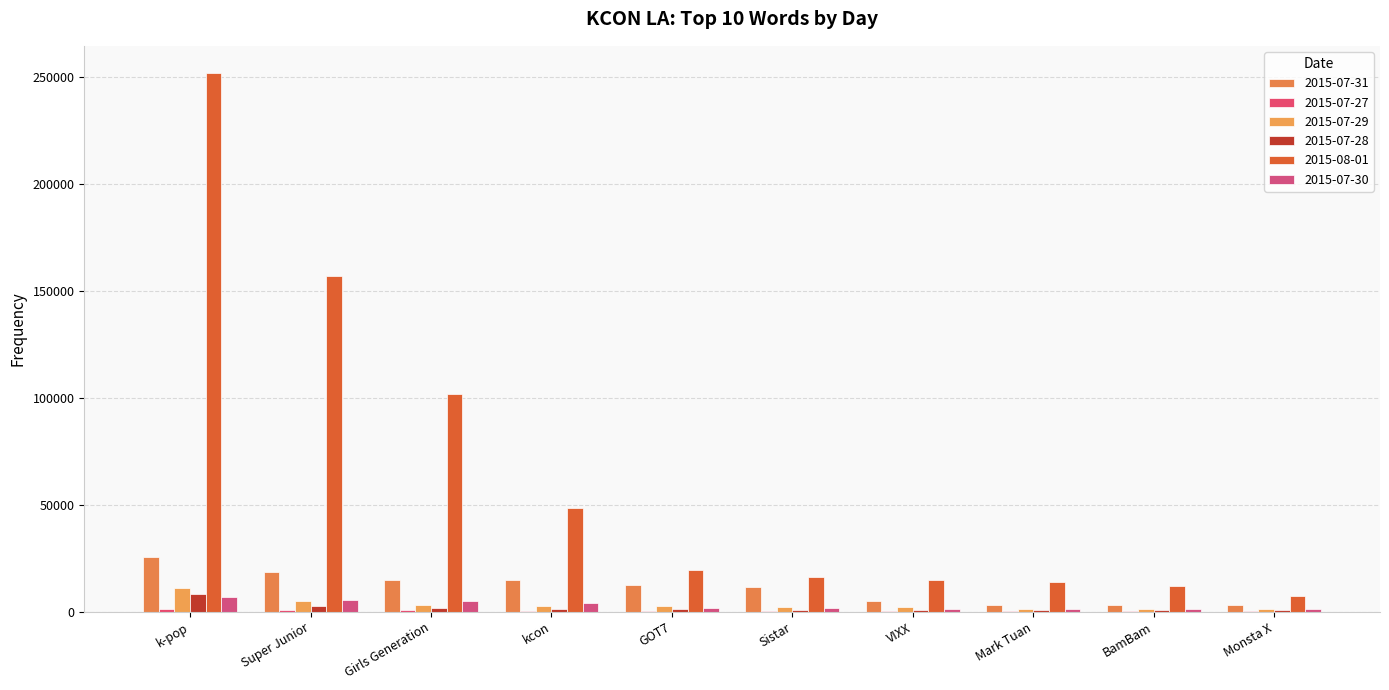

Which category has the lowest value in the 2015-07-27 series?

Monsta X